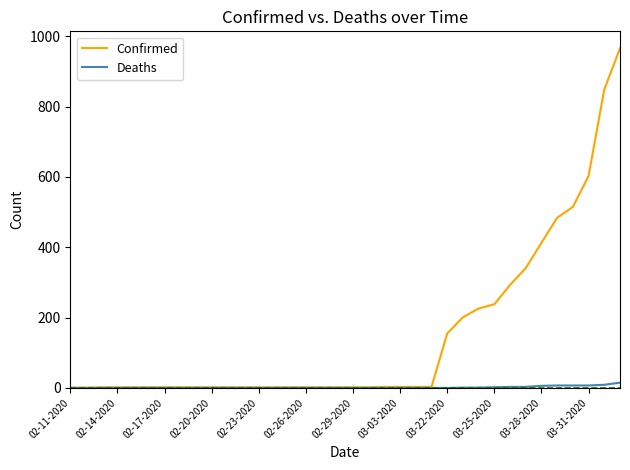

List the series in order of their overall mean, lowest first.

Deaths, Confirmed